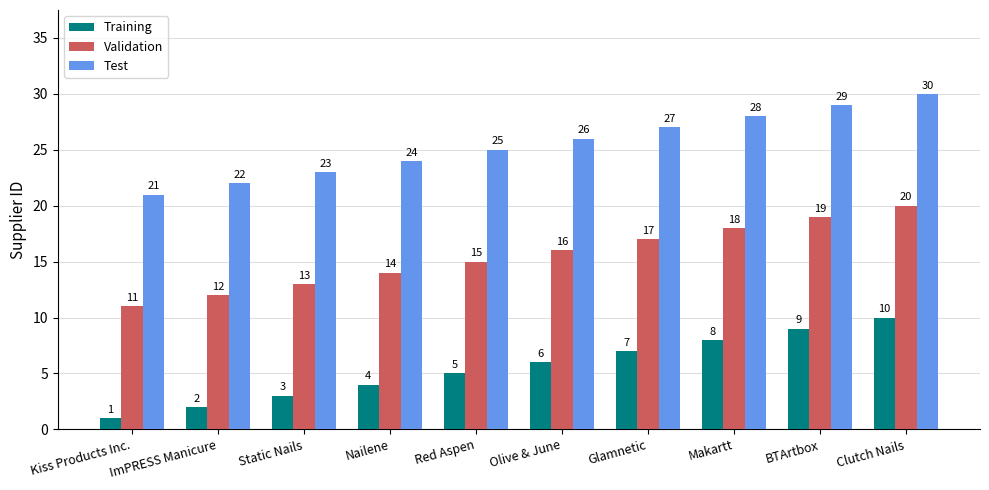

Which category has the lowest value in the Validation series?

Kiss Products Inc.